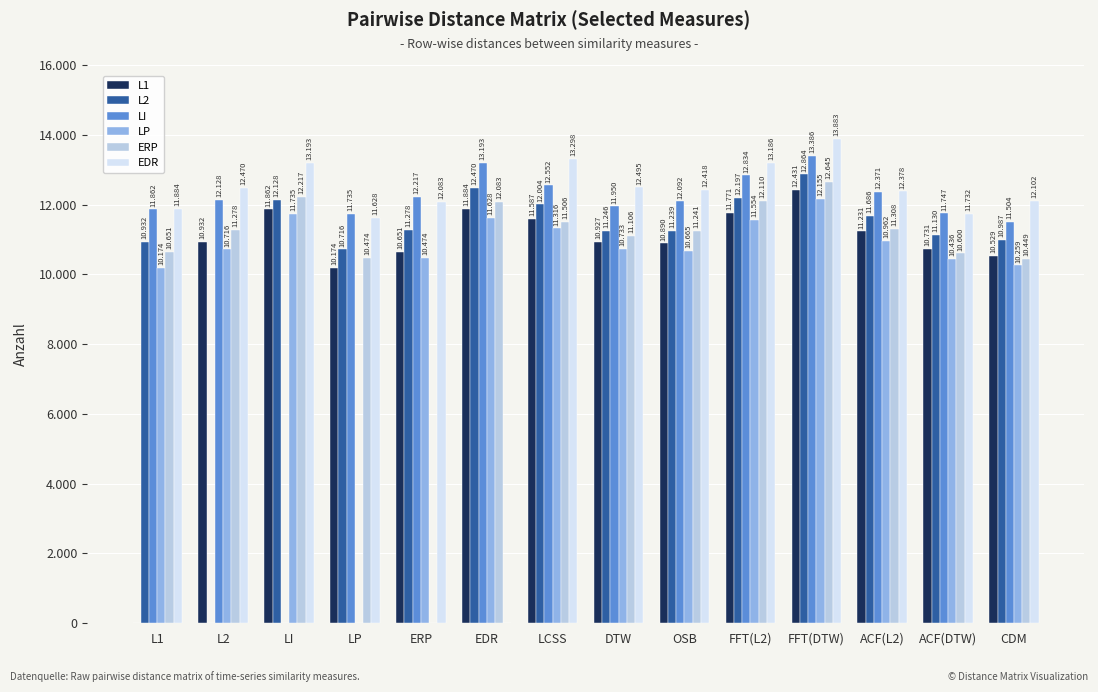

What are all the series names shown in the legend?

L1, L2, LI, LP, ERP, EDR